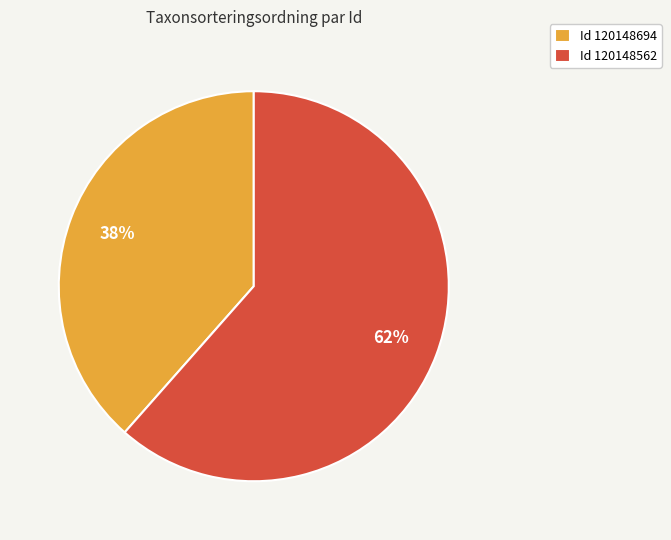

Is there a majority slice in this chart?

Yes